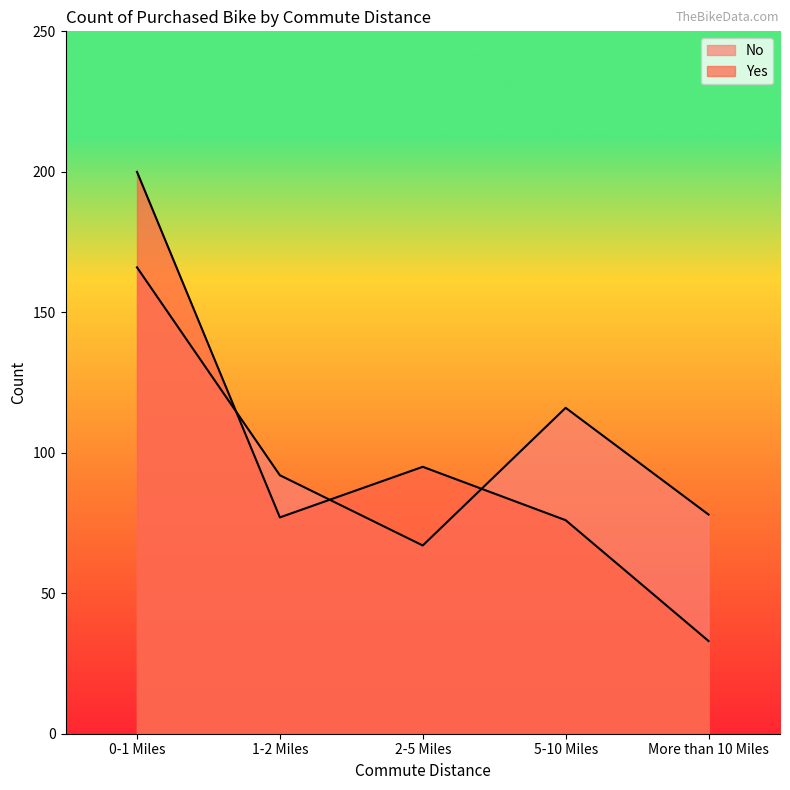

What are all the series names shown in the legend?

No, Yes